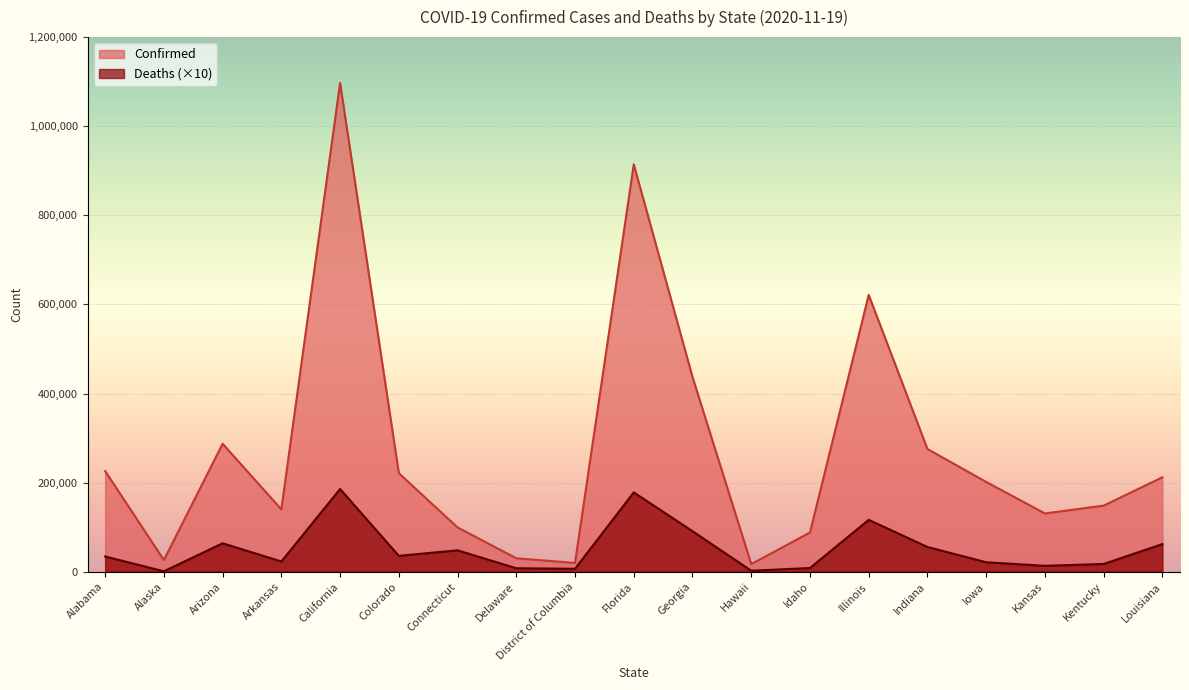

Where is Confirmed nearest to the value 557059?

Illinois